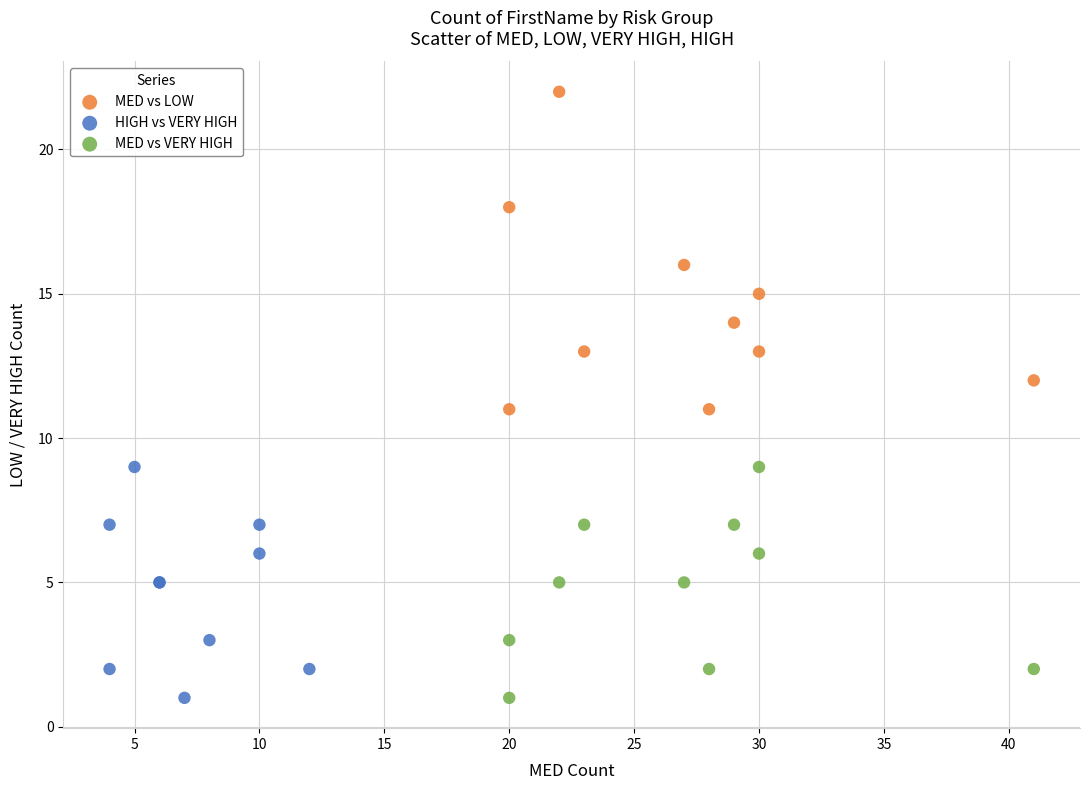

Which series has the widest spread of Y values?

MED vs LOW